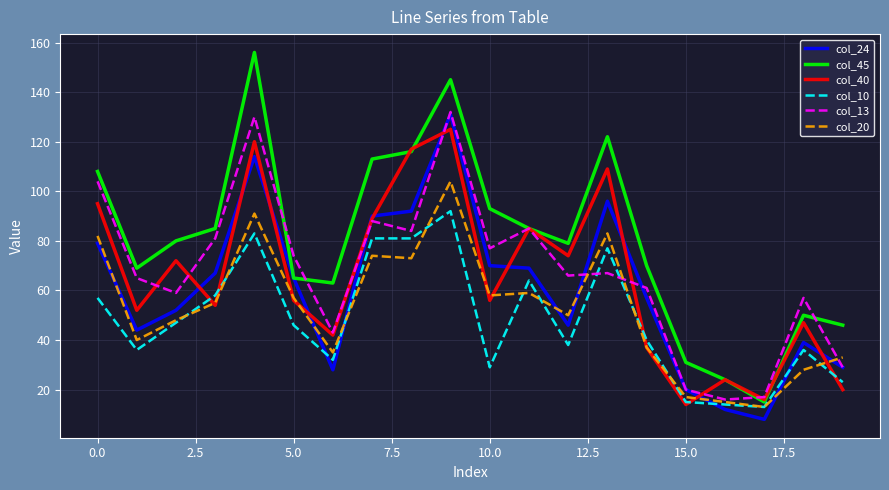

Which series has the largest total across all categories?

col_45